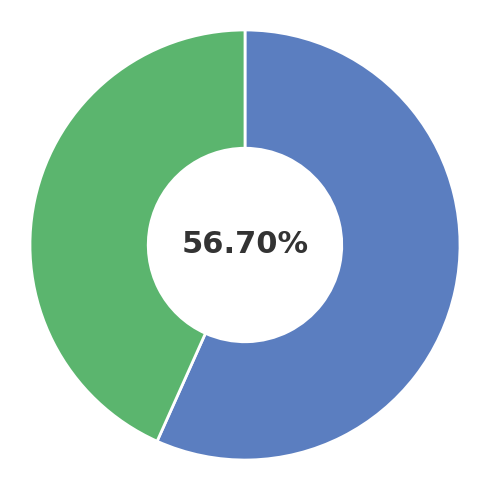

Is there a majority slice in this chart?

Yes